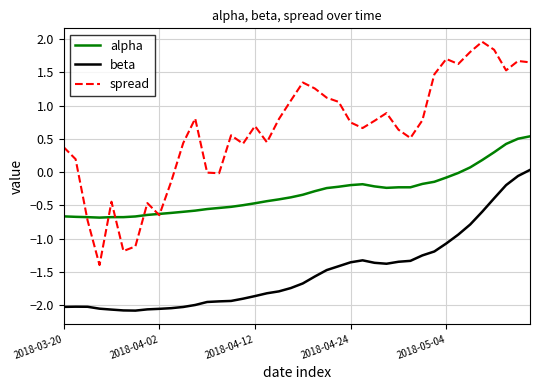

Which series has the largest range (max minus min)?

spread